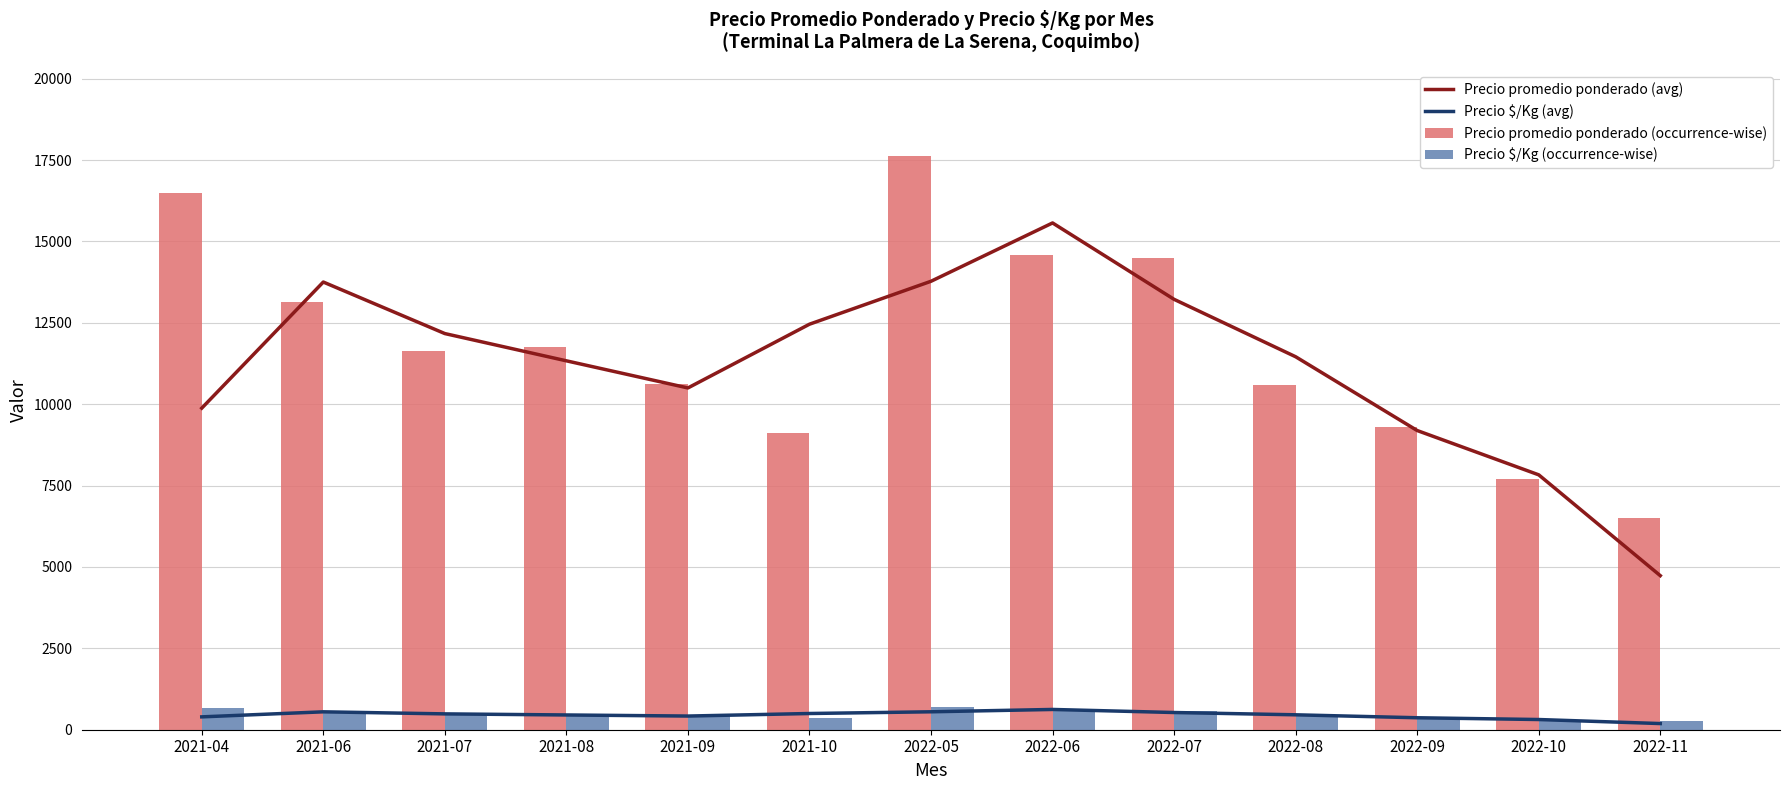

What is the lowest value of the Precio $/Kg (occurrence-wise) series?

260